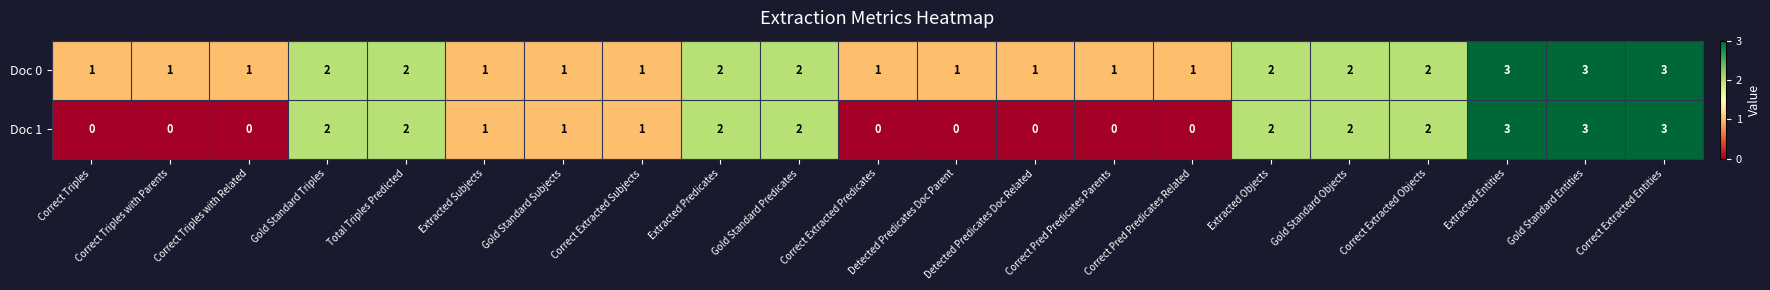

How many Doc 0 values are between 1 and 2?

18